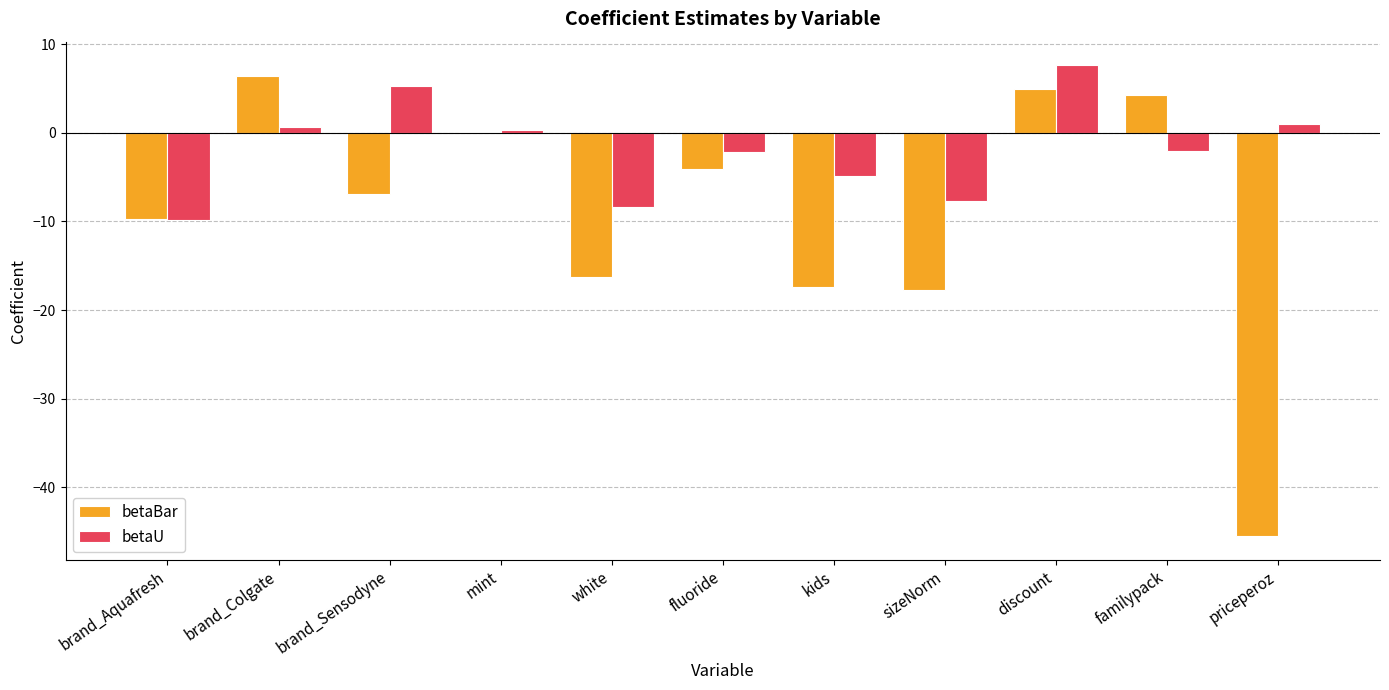

At which label does betaBar reach its peak?

brand_Colgate